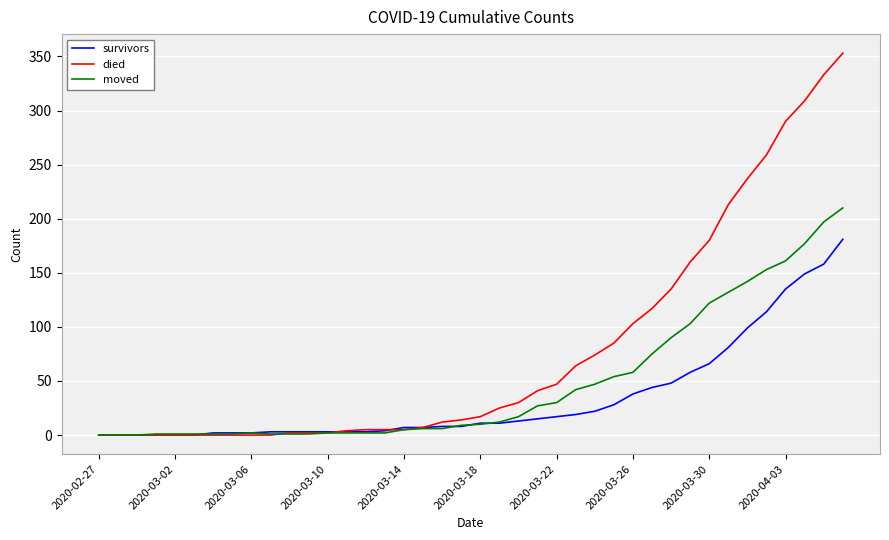

Rank the series by their average value, from lowest to highest.

survivors, moved, died